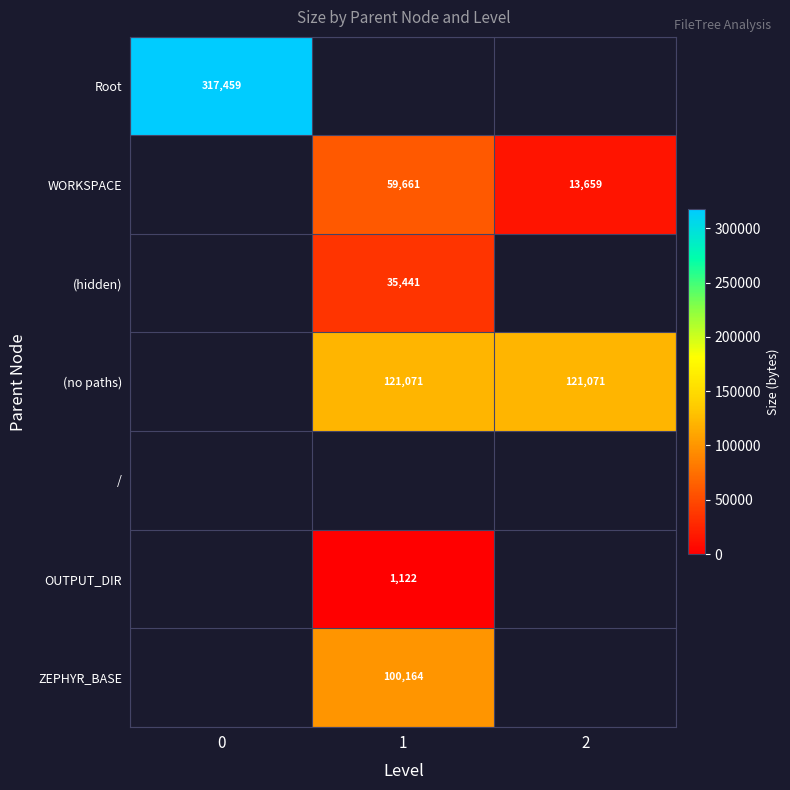

The WORKSPACE series shows 2900 at 2. True or false?

False